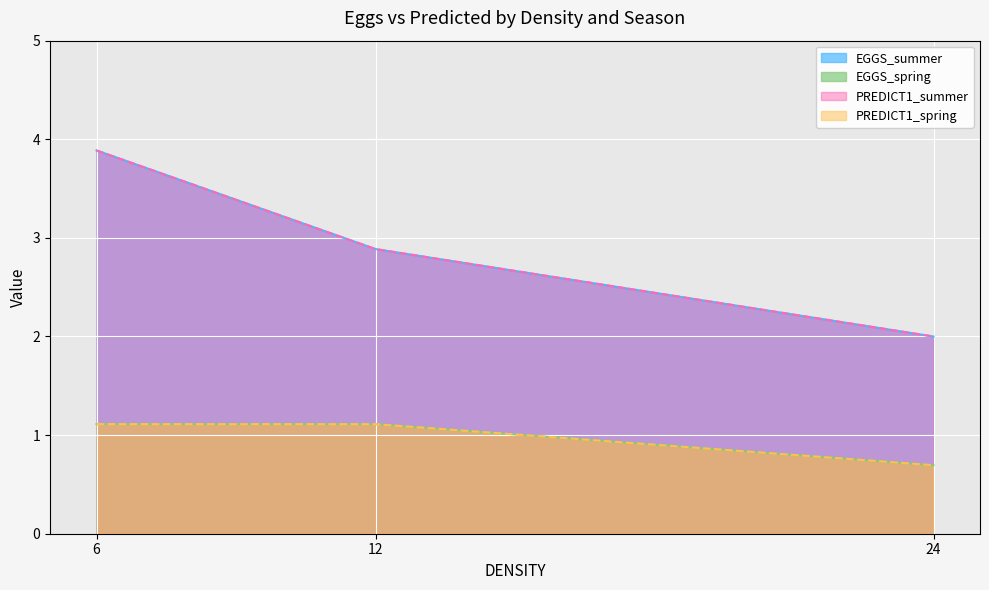

What is the difference between the EGGS_spring values at 6 and 24?

0.4